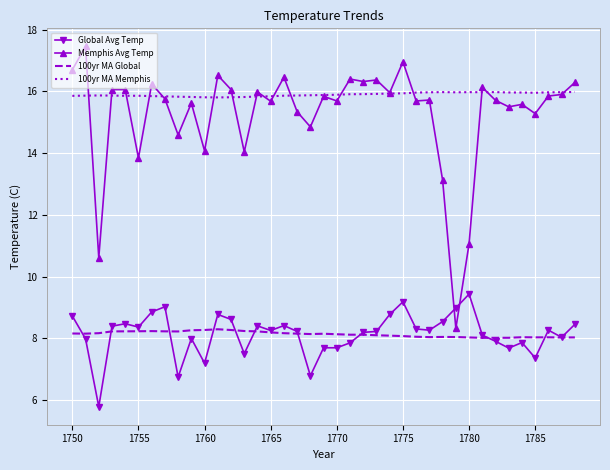

How many times do Global Avg Temp and Memphis Avg Temp cross each other?

2